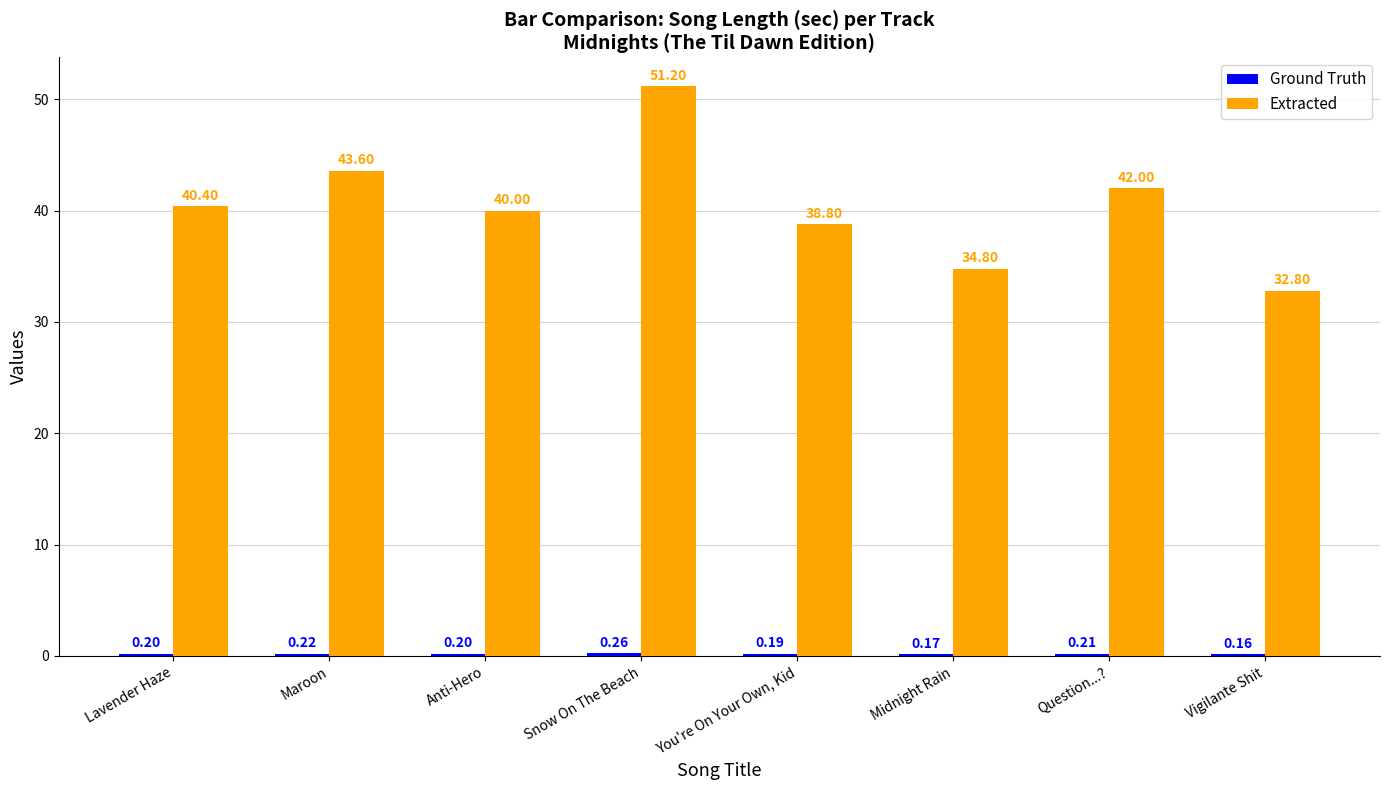

At which category does the chart reach its peak across all series?

Snow On The Beach